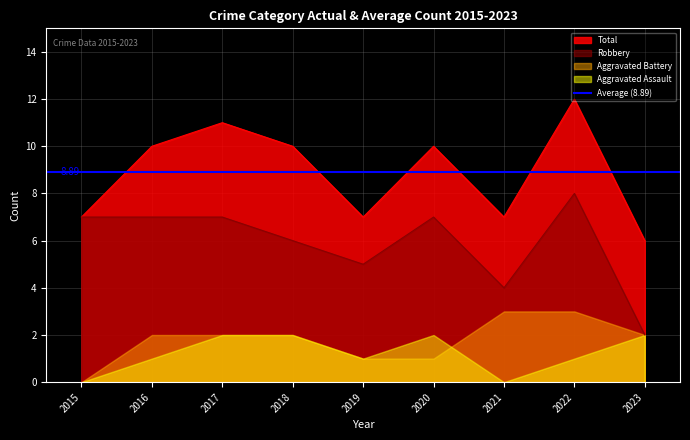

Where is Total nearest to the value 9?

2016